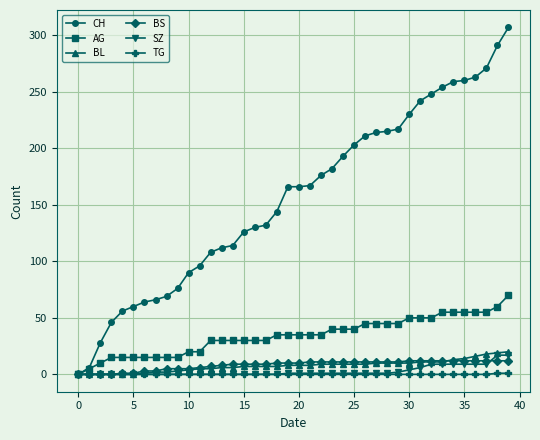

Which series has the largest total across all categories?

CH